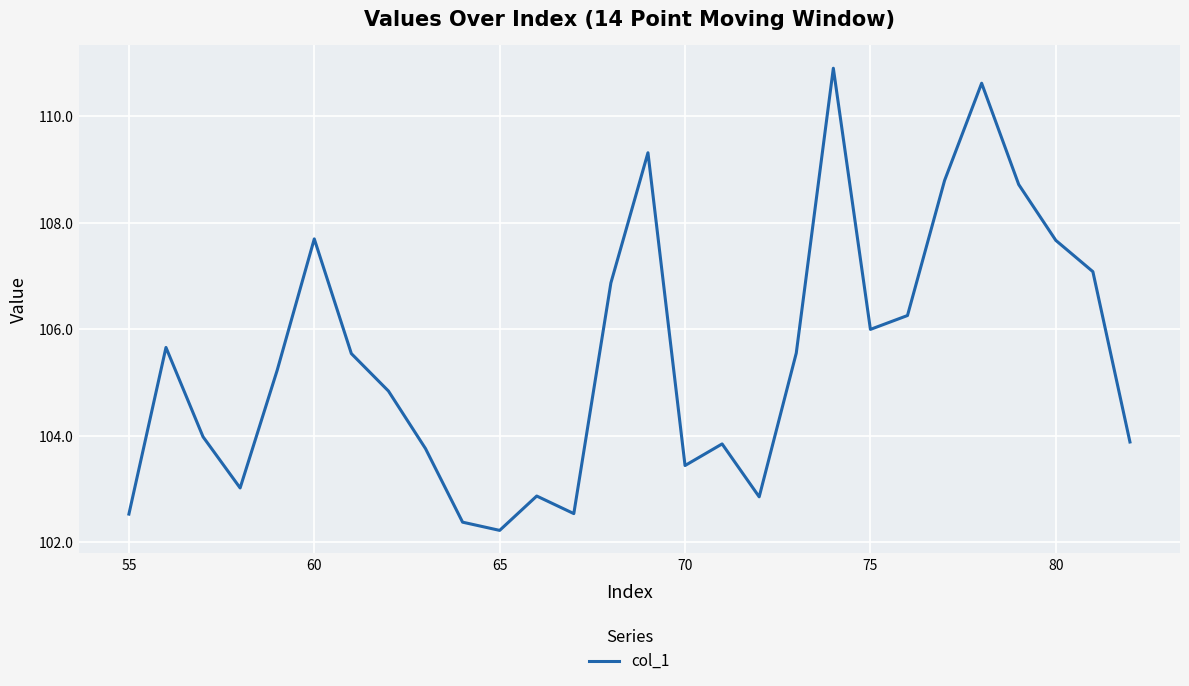

What is the maximum value shown in the chart?

110.9